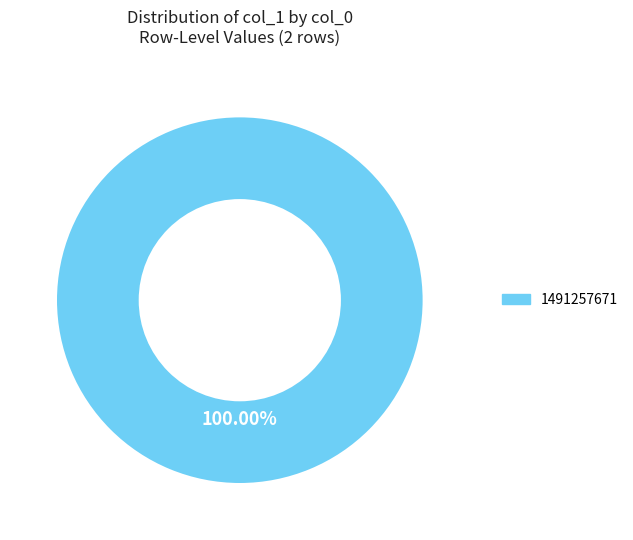

Is there any slice that represents more than half of the pie?

Yes